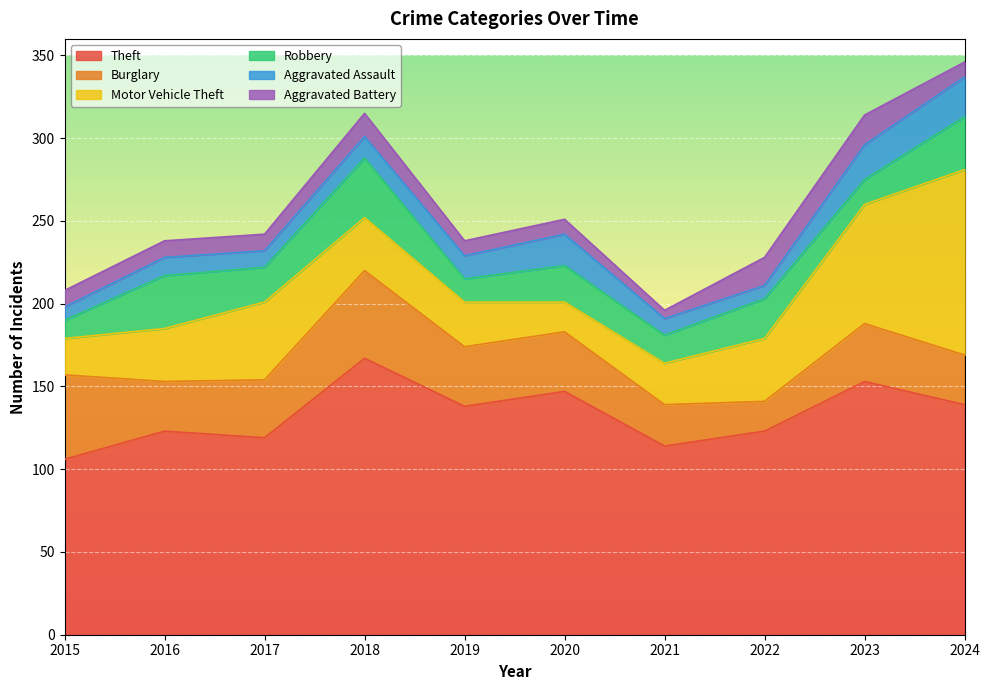

True or false: Aggravated Battery and Motor Vehicle Theft cross at least once.

False